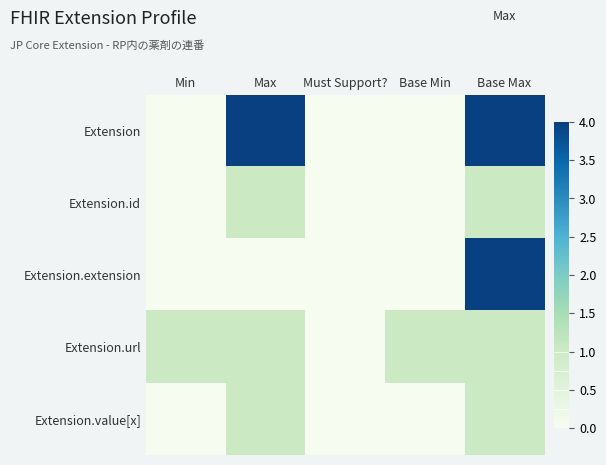

Which has a higher value, Base Min or Must Support??

Base Min